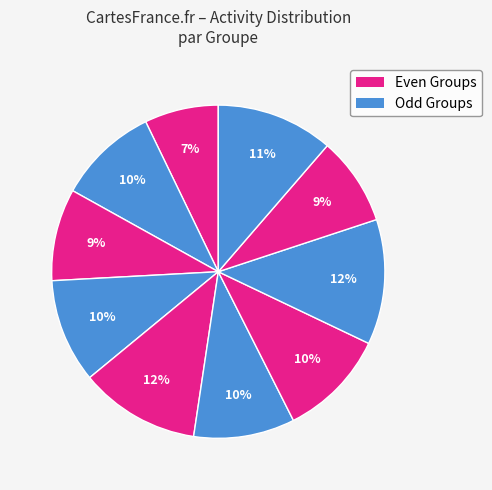

How many segments does this pie chart have?

10